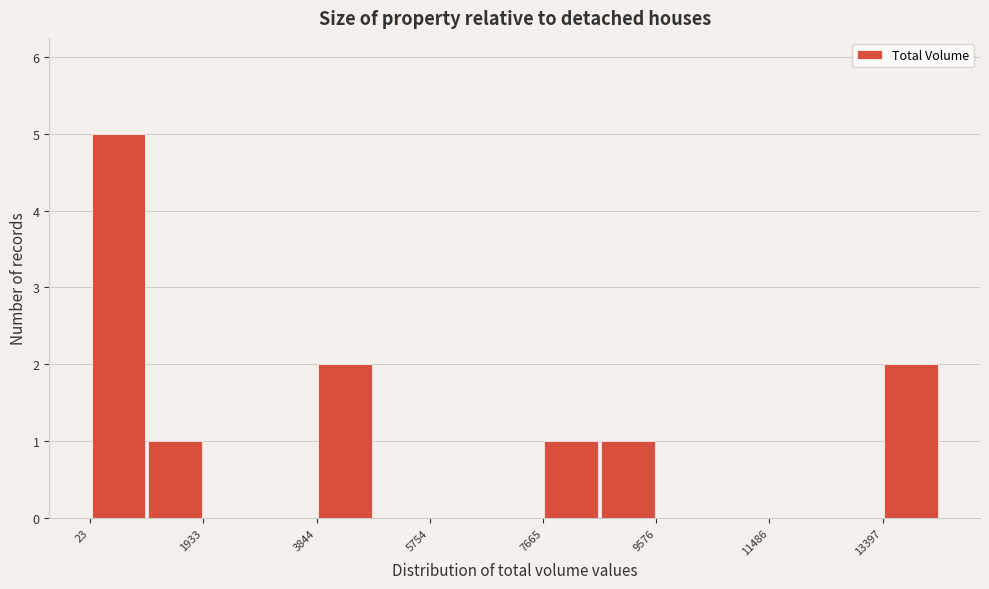

Reading left to right, list every bar in this chart as the range it spans on the x-axis followed by its height. Neither the bar edges nor the heights are printed on the chart, so give them approximately, as read against the axes.

0 to 1000: 5
1000 to 2000: 1
2000 to 2800: 0
2800 to 3800: 0
3800 to 4800: 2
4800 to 5800: 0
5800 to 6800: 0
6800 to 7600: 0
7600 to 8600: 1
8600 to 9600: 1
9600 to 10600: 0
10600 to 11400: 0
11400 to 12400: 0
12400 to 13400: 0
13400 to 14400: 2